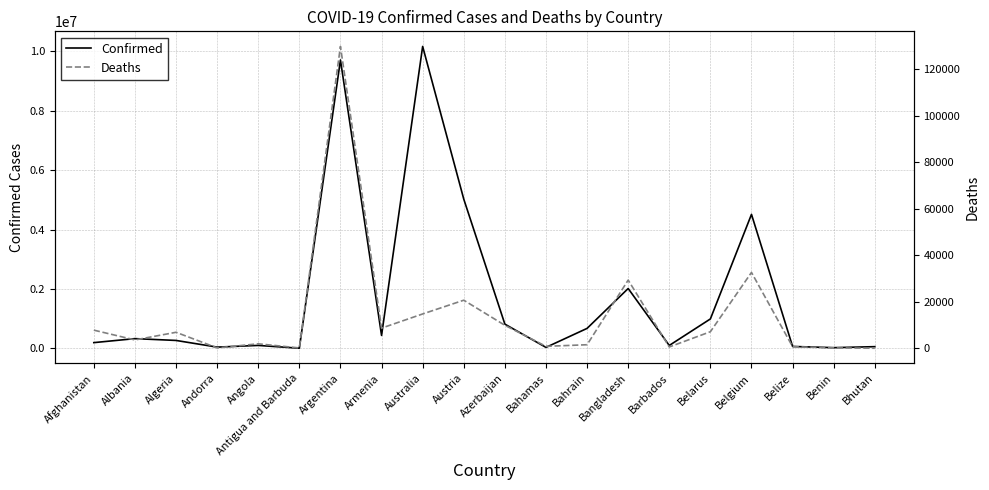

Reading left to right, transcribe all the data shown in this chart.

Confirmed: 197240	331583	270609	46147	103131	9008	9703938	439302	10159613	5024113	819518	37187	676094	2017614	102193	994037	4511590	68704	27638	61419
Deaths: 7795	3586	6879	155	1917	145	129855	8669	14764	20677	9886	833	1520	29339	559	7118	32625	680	163	21